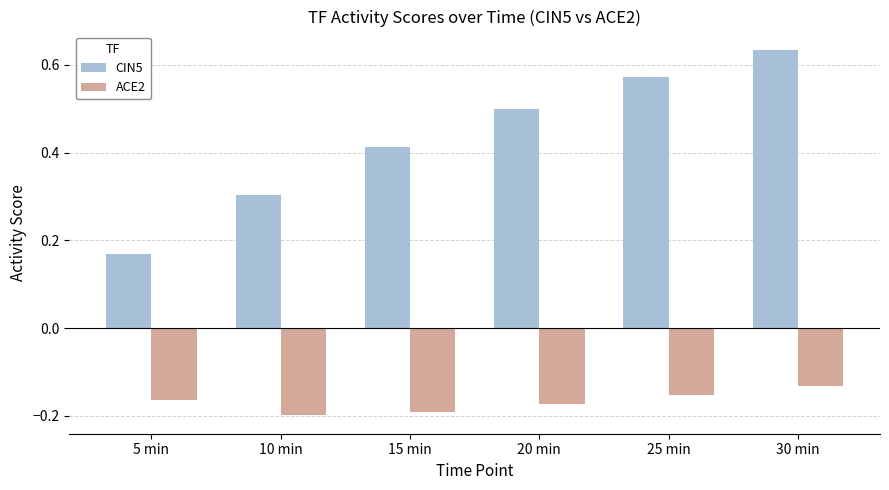

The value of ACE2 at 10 min is -0.3. True or false?

False